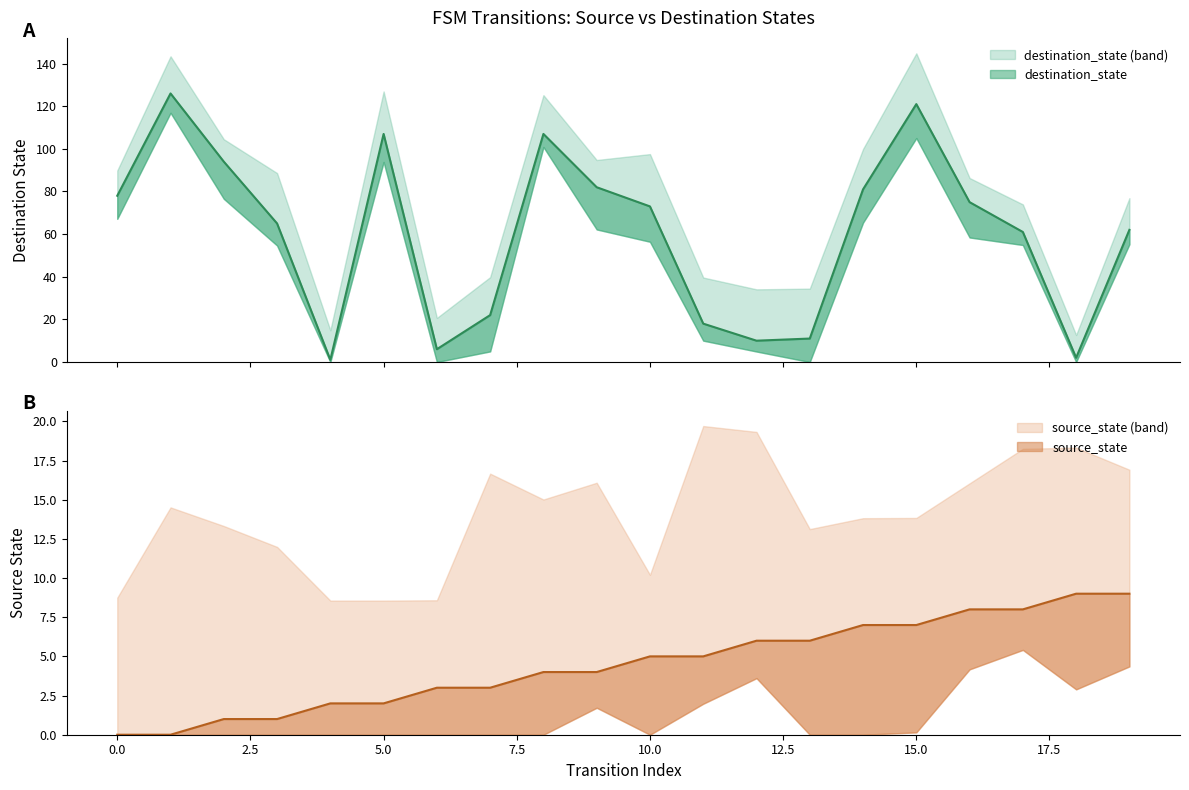

What are all the series names shown in the legend?

source_state, destination_state